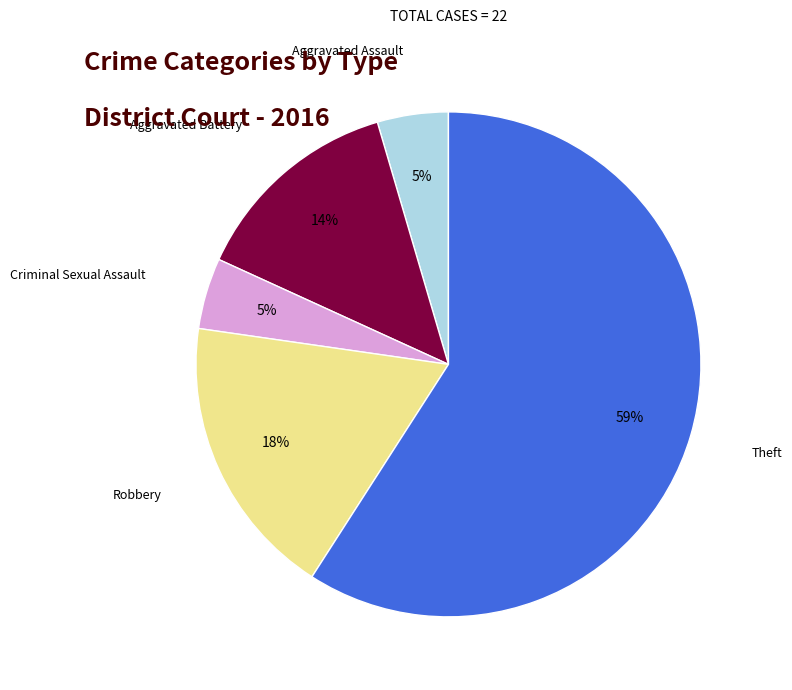

Is there a majority slice in this chart?

Yes